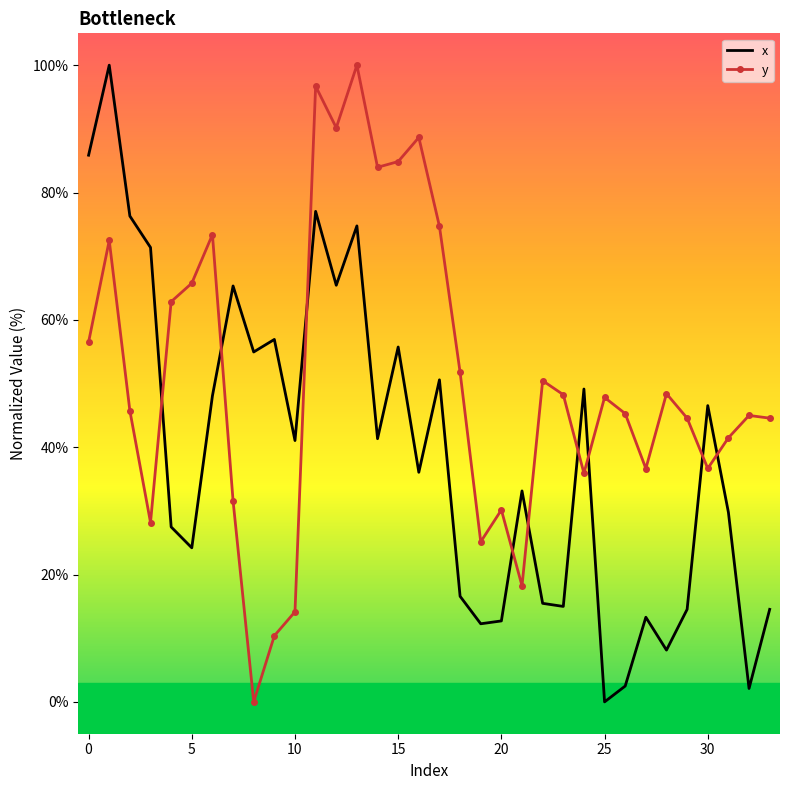

After their last crossing, which series has the higher values: y or x?

y